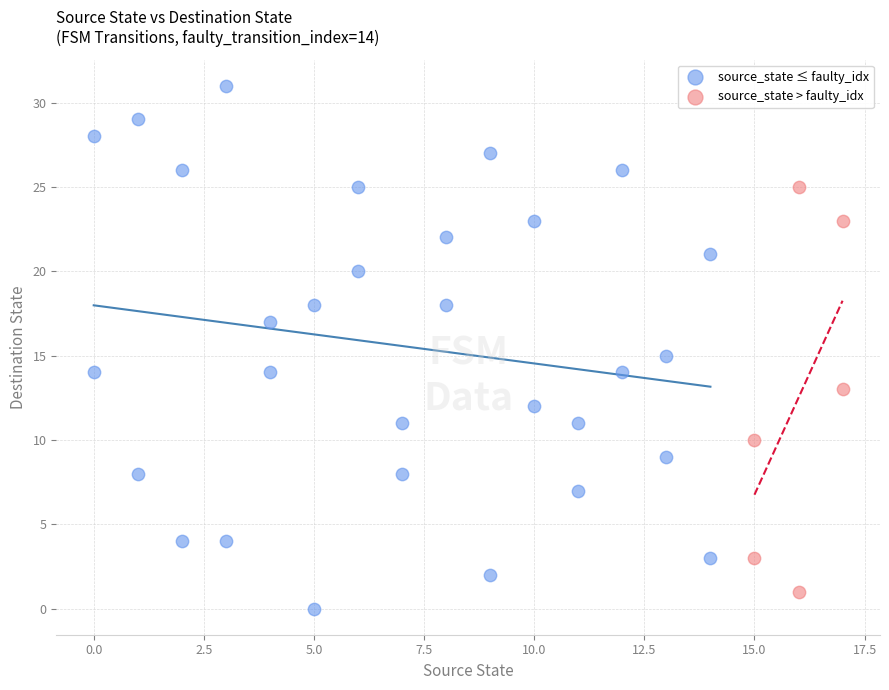

What are all the series names shown in the legend?

source_state ≤ faulty_idx, source_state > faulty_idx